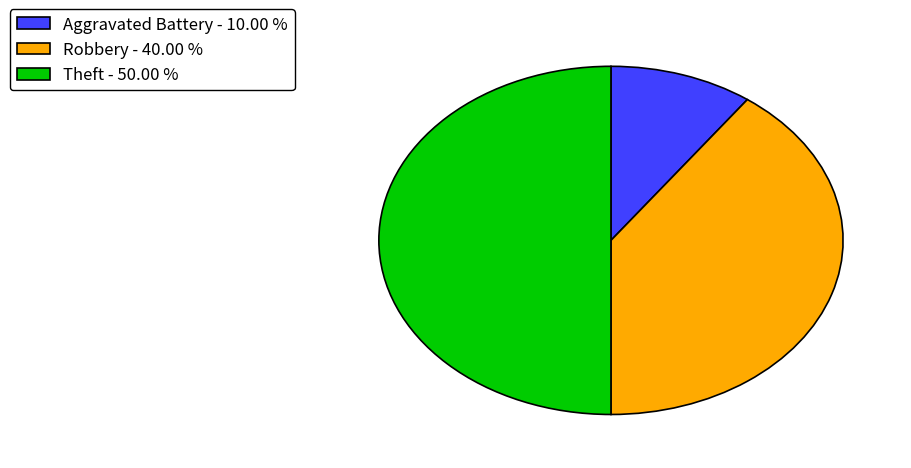

Is Robbery - 40.00 % the majority of the pie?

No